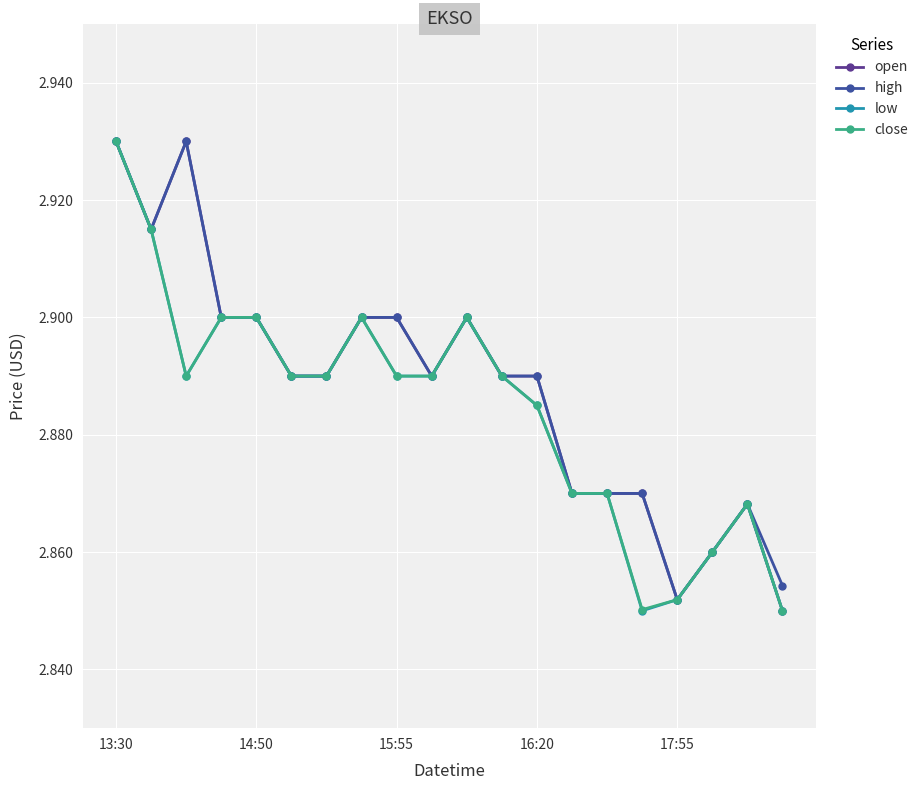

At how many categories does at least one series exceed 2?

20